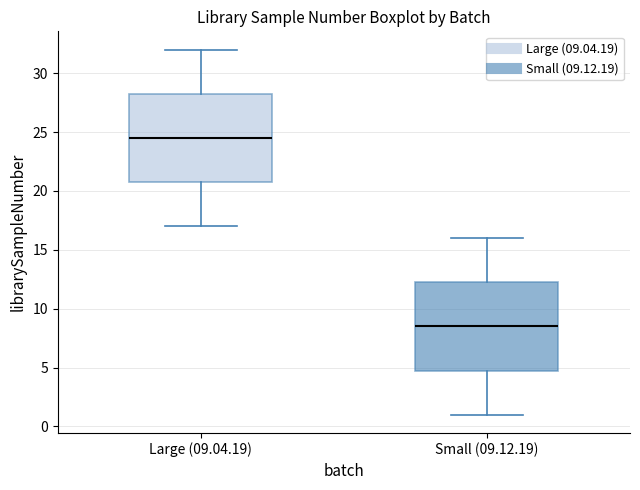

Reading left to right, read every box against the y-axis: the position of its median line, the range the box covers, and the ends of its whiskers. The values are not printed on the chart, so give them approximately, as read against the axis.

Large (09.04.19): median 24.5, box 21.0 to 28.5, whiskers 17.0 to 32.0
Small (09.12.19): median 8.5, box 5.0 to 12.5, whiskers 1.0 to 16.0